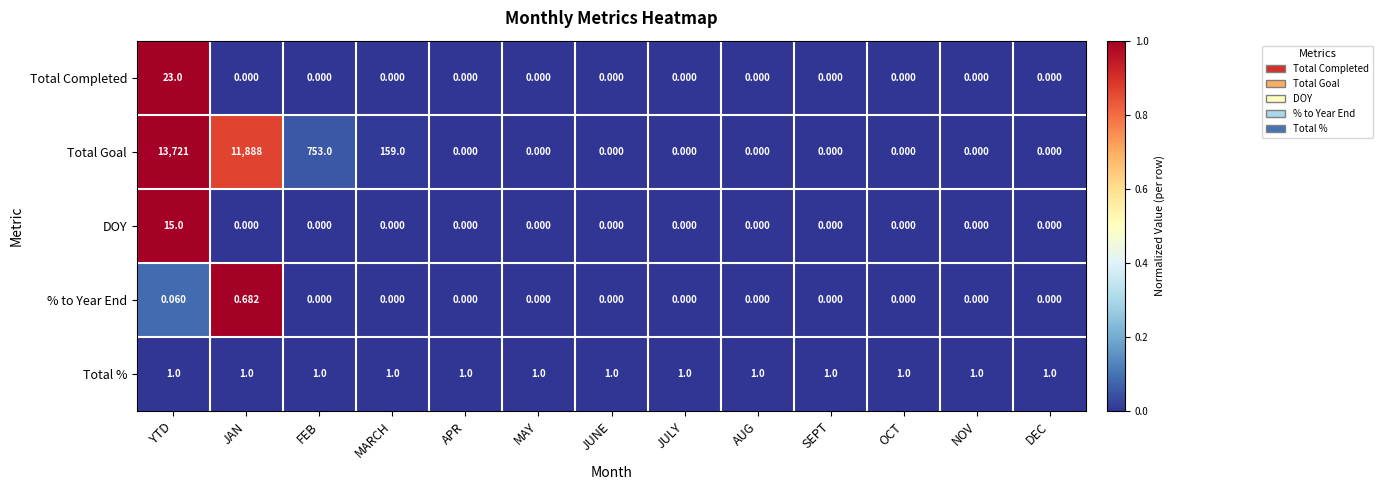

Which series has the largest range (max minus min)?

Total Goal